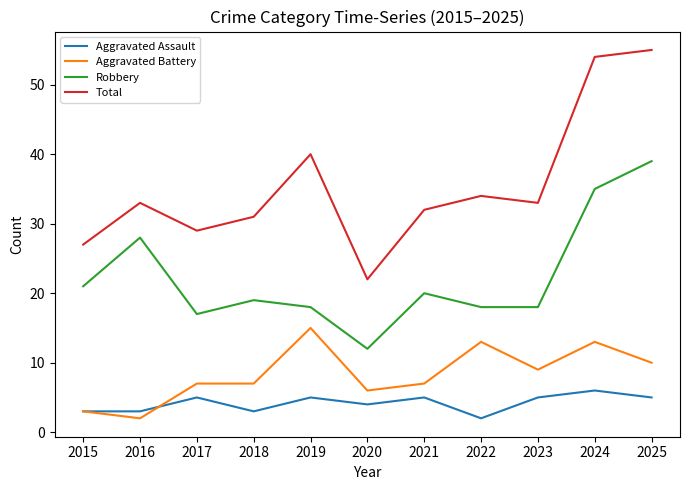

Reading left to right, what are all the values shown in this chart?

Aggravated Assault: 2015=3	2016=3	2017=5	2018=3	2019=5	2020=4	2021=5	2022=2	2023=5	2024=6	2025=5
Aggravated Battery: 2015=3	2016=2	2017=7	2018=7	2019=15	2020=6	2021=7	2022=13	2023=9	2024=13	2025=10
Robbery: 2015=21	2016=28	2017=17	2018=19	2019=18	2020=12	2021=20	2022=18	2023=18	2024=35	2025=39
Total: 2015=27	2016=33	2017=29	2018=31	2019=40	2020=22	2021=32	2022=34	2023=33	2024=54	2025=55